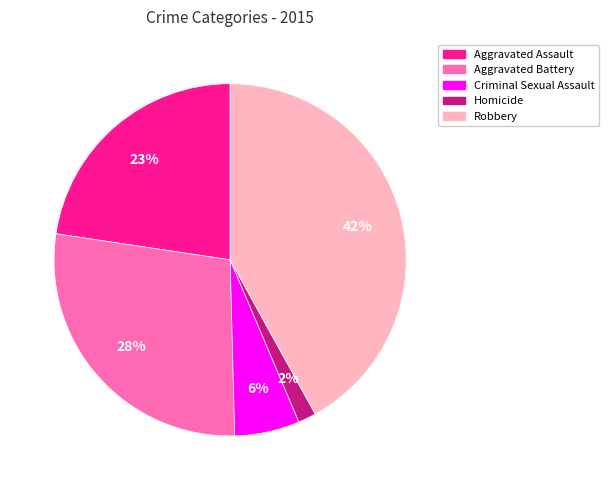

Is Aggravated Assault the majority of the pie?

No